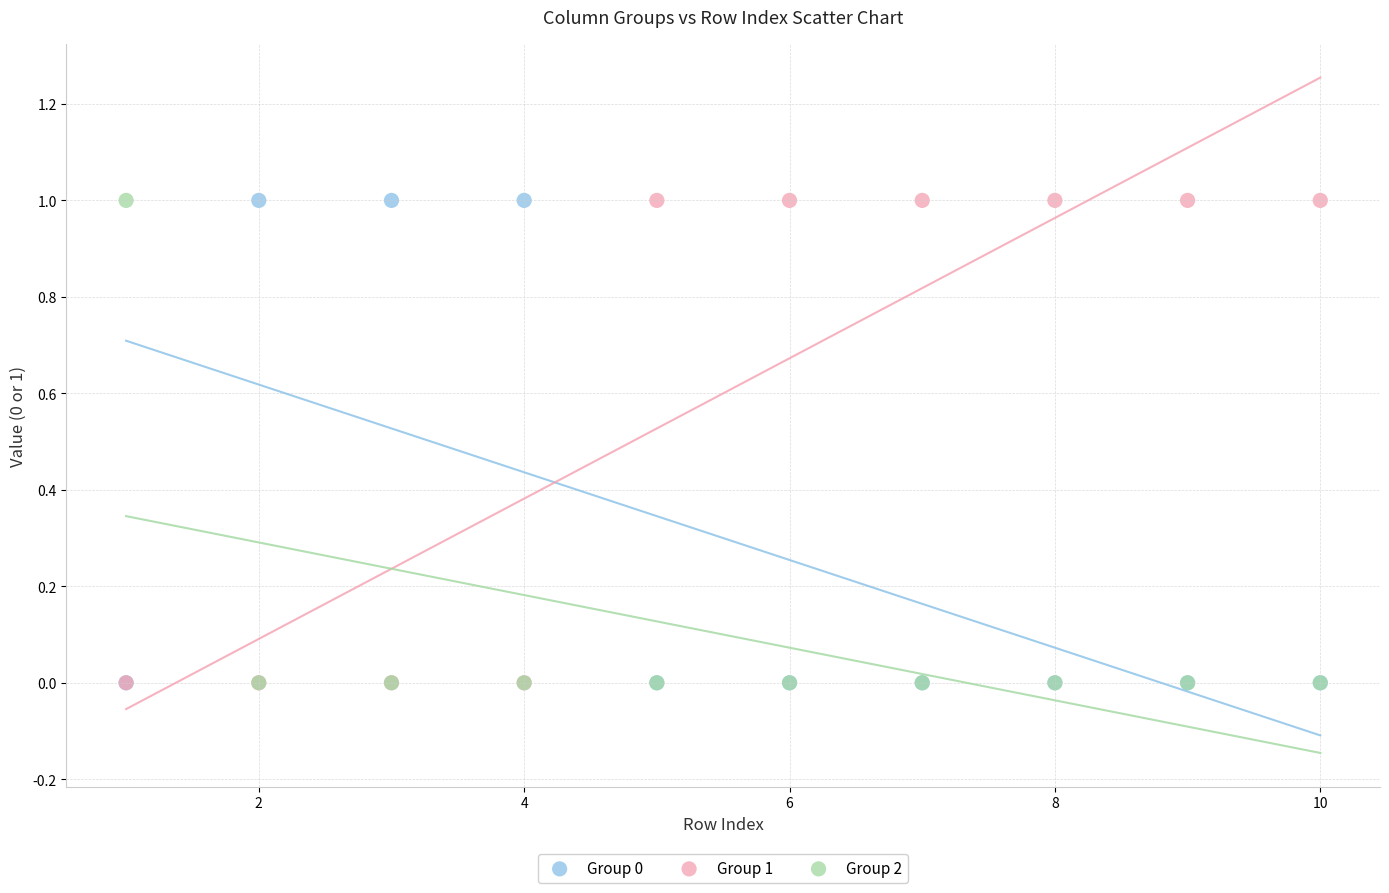

What are all the series names shown in the legend?

Group 0, Group 1, Group 2